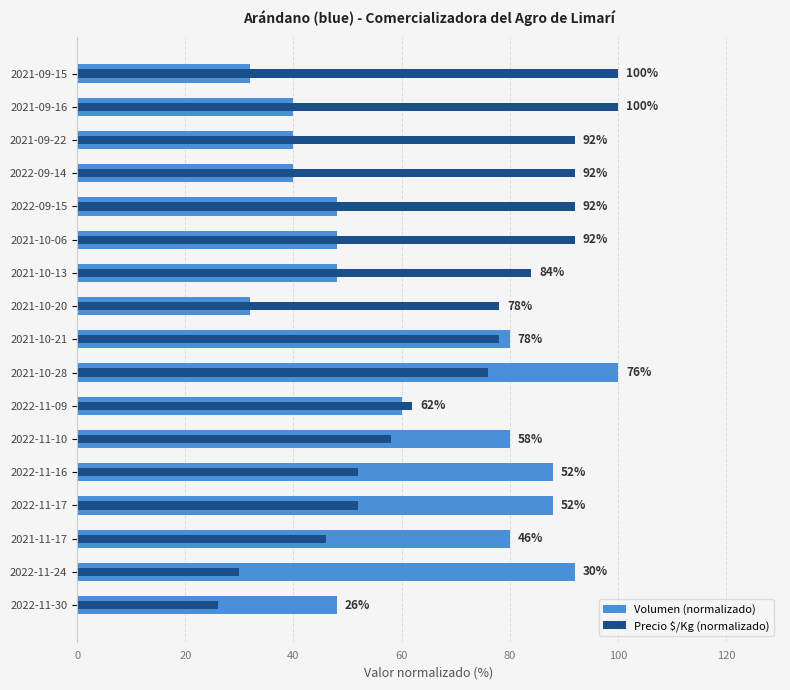

Reading left to right, what are all the values shown in this chart?

Volumen (normalizado): 32.0	40.0	40.0	40.0	48.0	48.0	48.0	32.0	80.0	100.0	60.0	80.0	88.0	88.0	80.0	92.0	48.0
Precio $/Kg (normalizado): 100.0	100.0	92.0	92.0	92.0	92.0	84.0	78.0	78.0	76.0	62.0	58.0	52.0	52.0	46.0	30.0	26.0